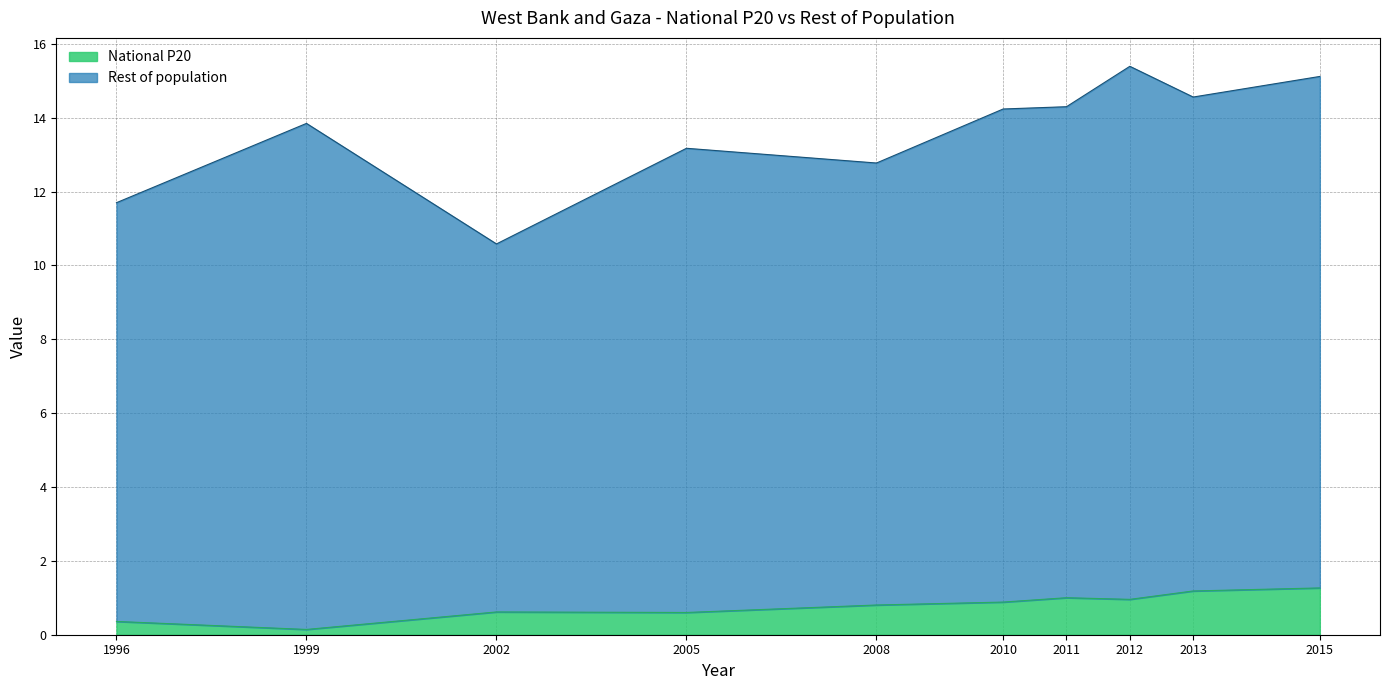

What is the change in value from 2008 to 2013?

+0.4